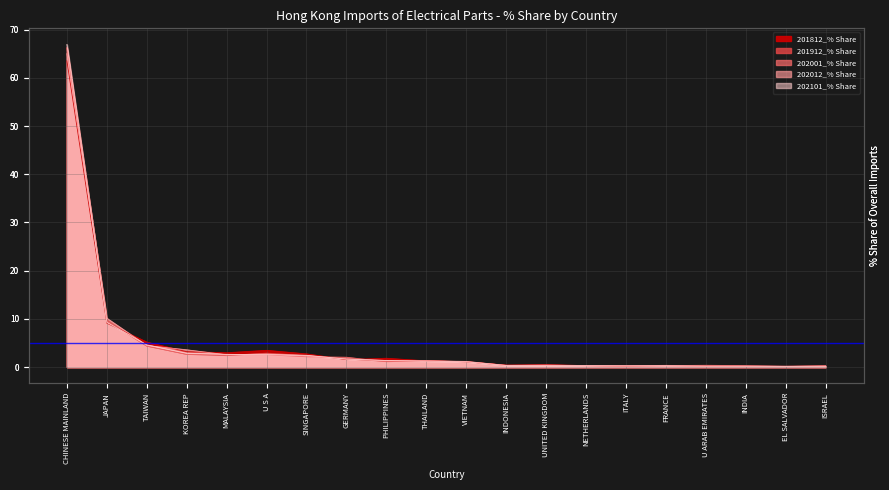

What are all the series names shown in the legend?

201812_% Share, 201912_% Share, 202001_% Share, 202012_% Share, 202101_% Share